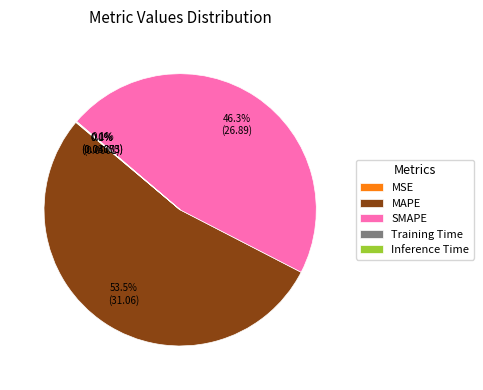

Does any single category account for the majority?

Yes